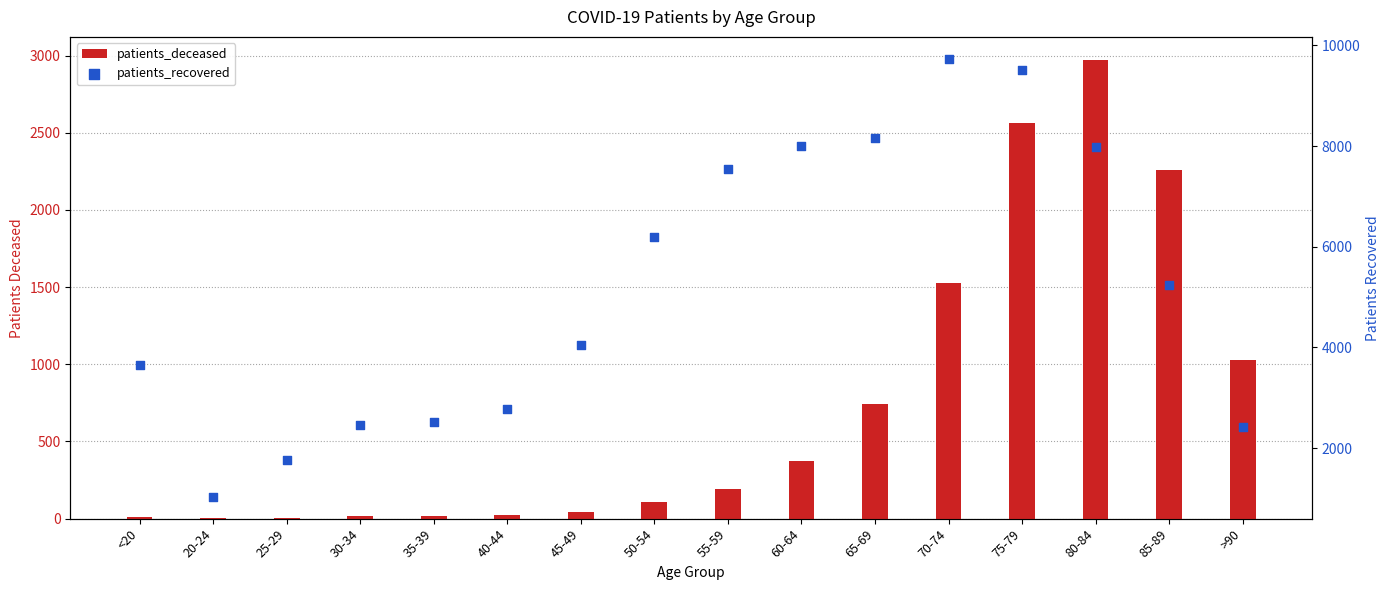

What are all the series names shown in the legend?

patients_deceased, patients_recovered